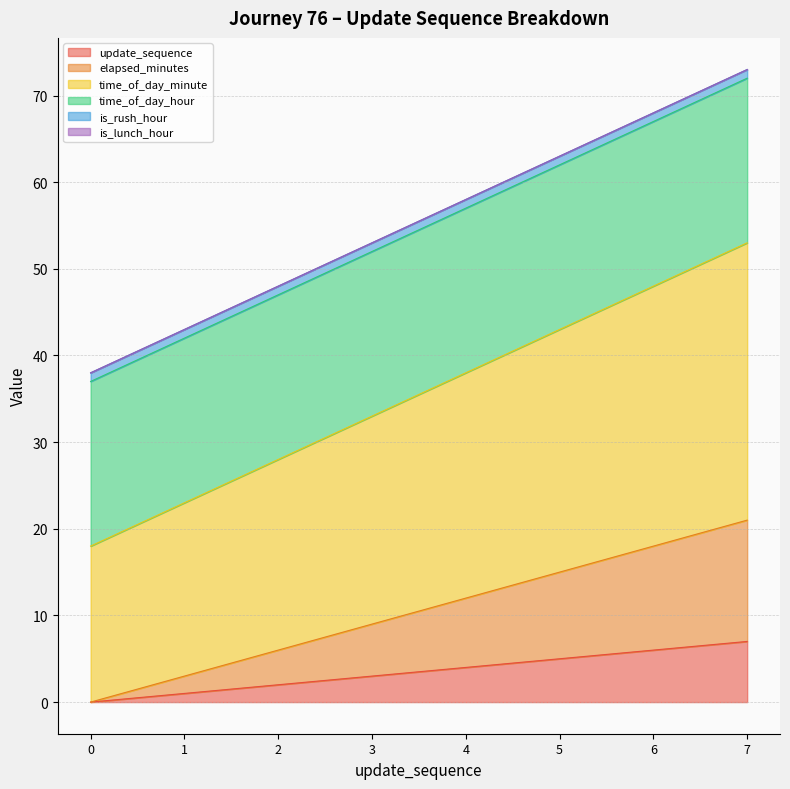

What is the minimum value for time_of_day_minute?

18